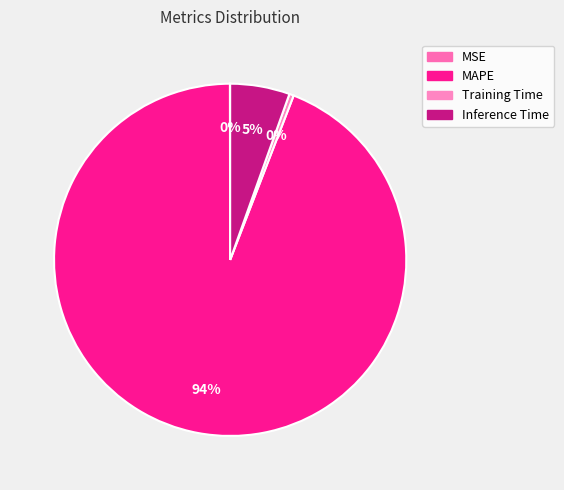

Which category has the biggest portion of the pie?

MAPE